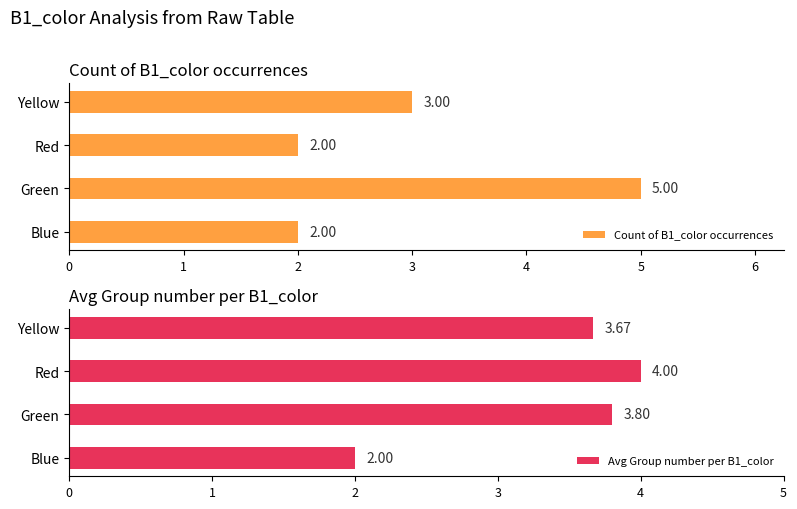

What is the sum of all Count of B1_color occurrences values?

12